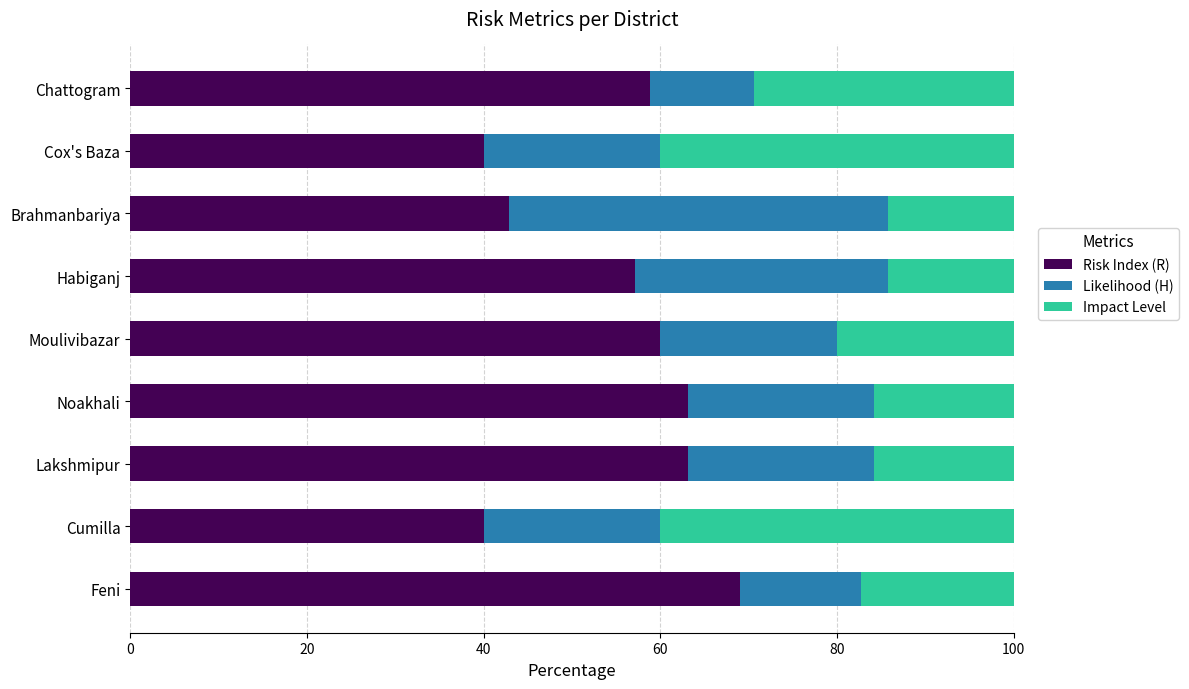

Where is Risk Index (R) nearest to the value 54?

Habiganj